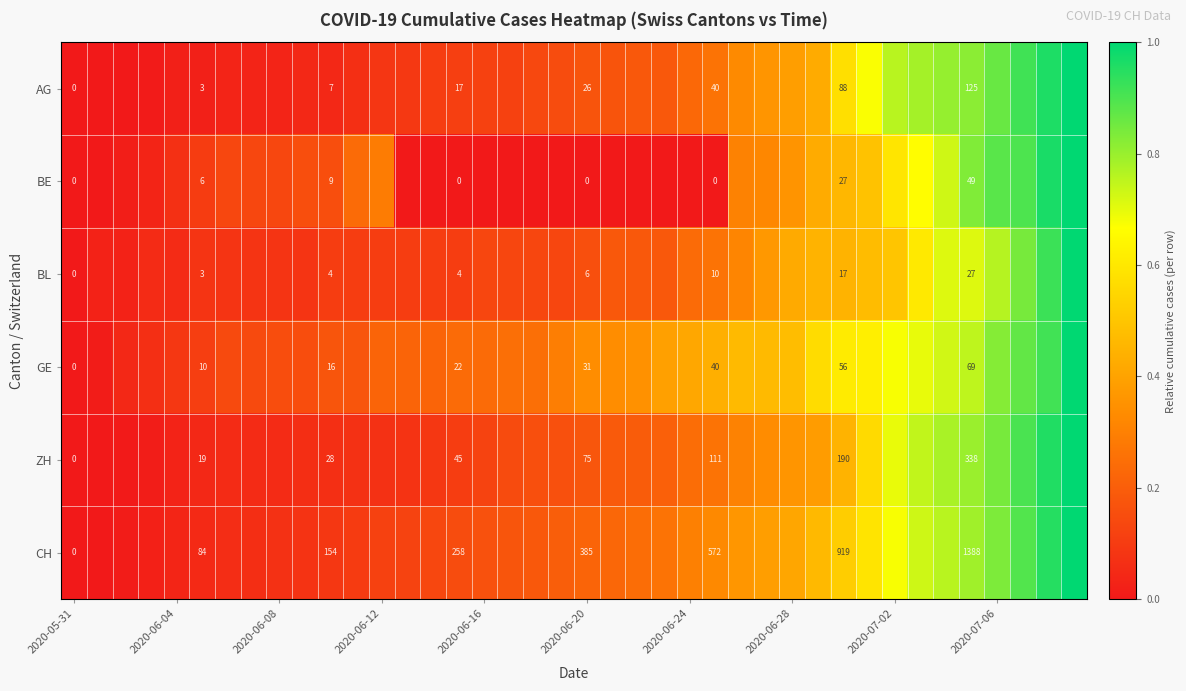

Which category has the lowest value in the AG series?

2020-05-31